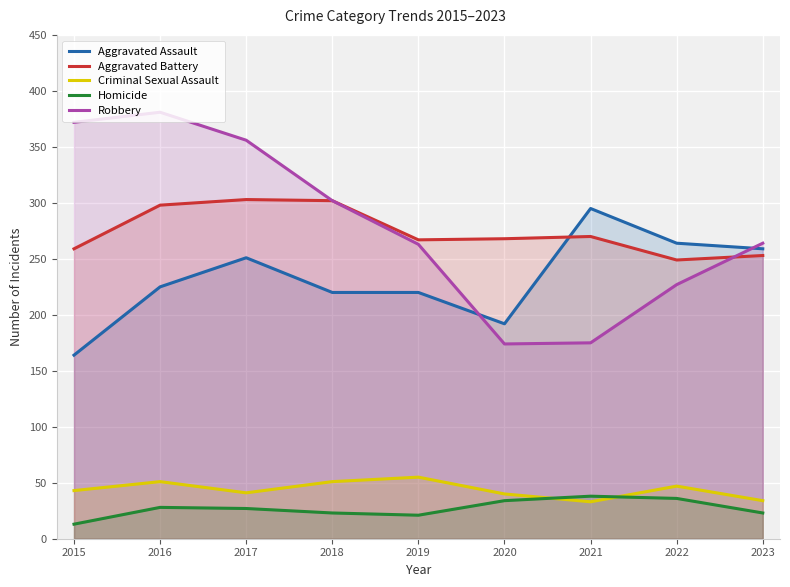

True or false: Aggravated Assault and Criminal Sexual Assault cross at least once.

False